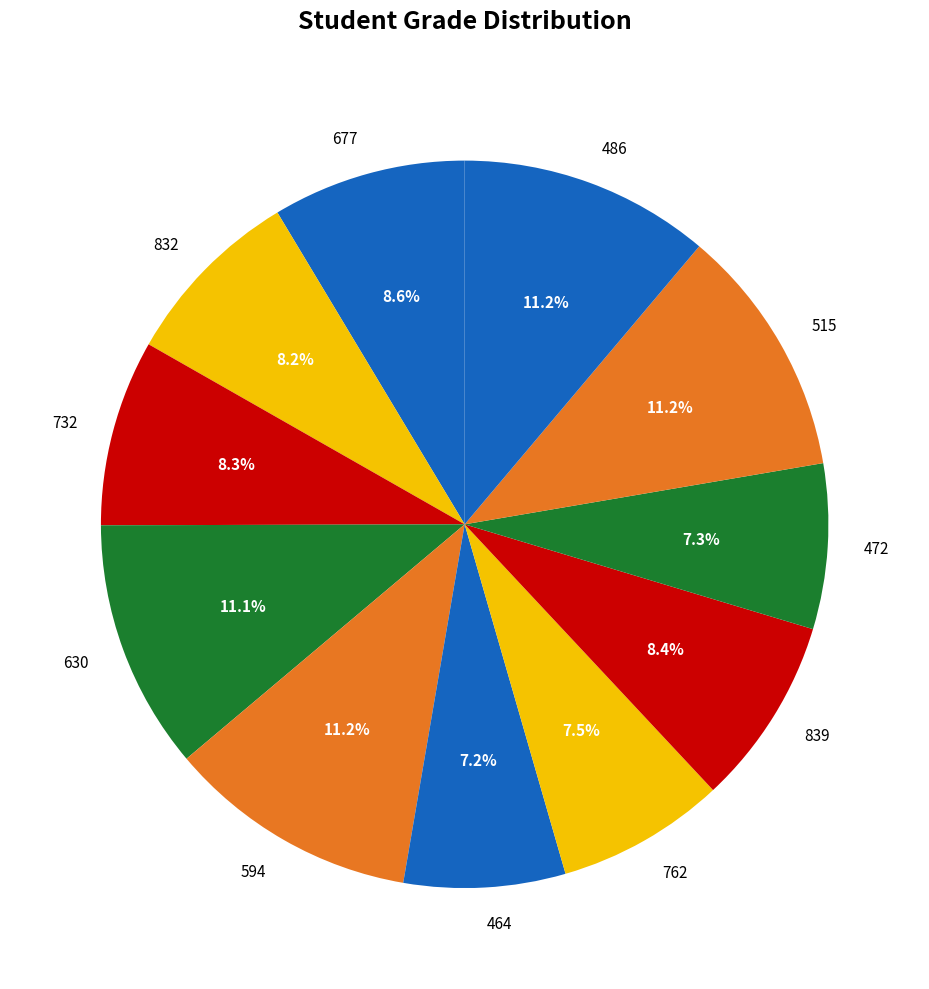

To the nearest percent, what portion does 732 represent?

8%